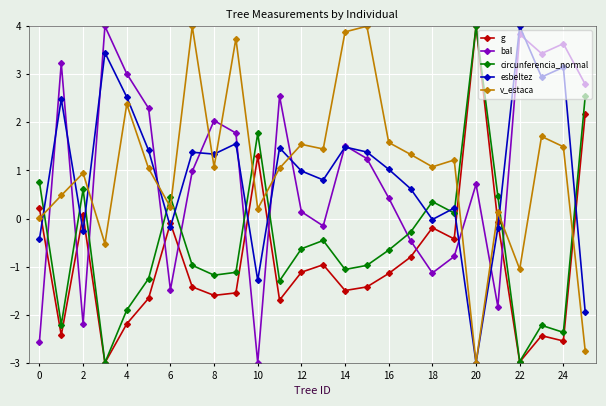

True or false: circunferencia_normal and v_estaca cross at least once.

True